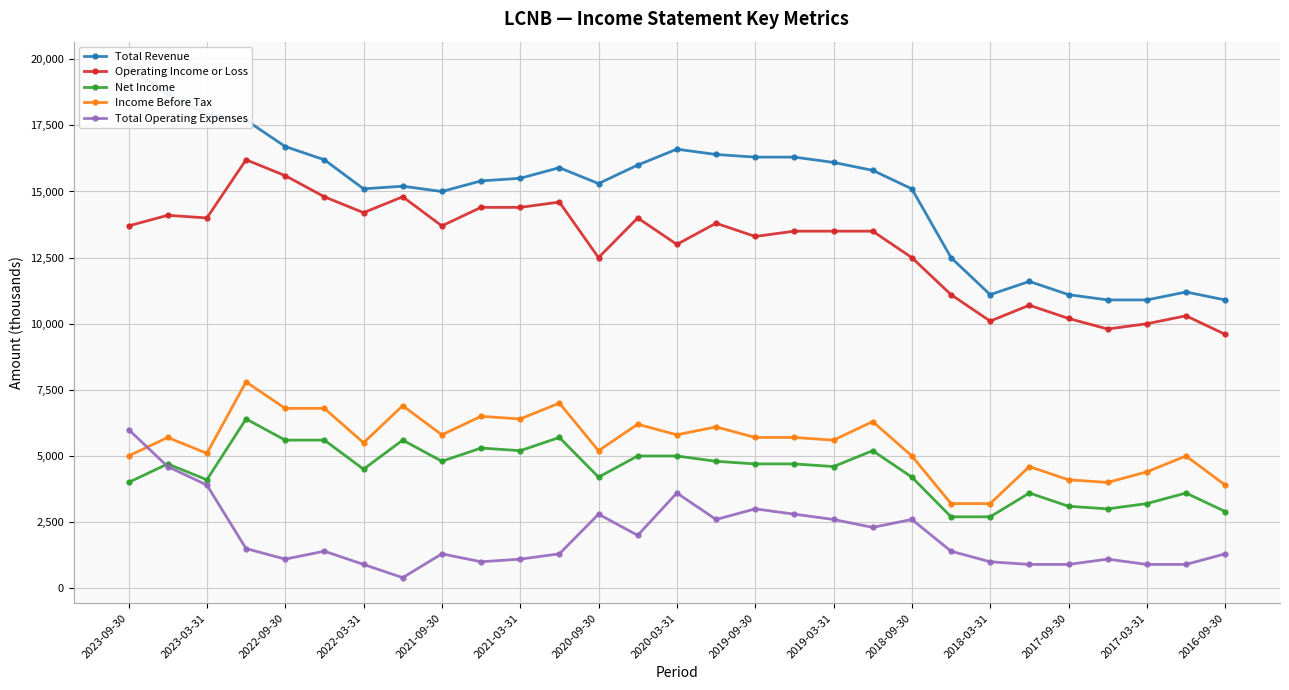

What is the difference between the maximum and minimum values in the Operating Income or Loss series?

6600